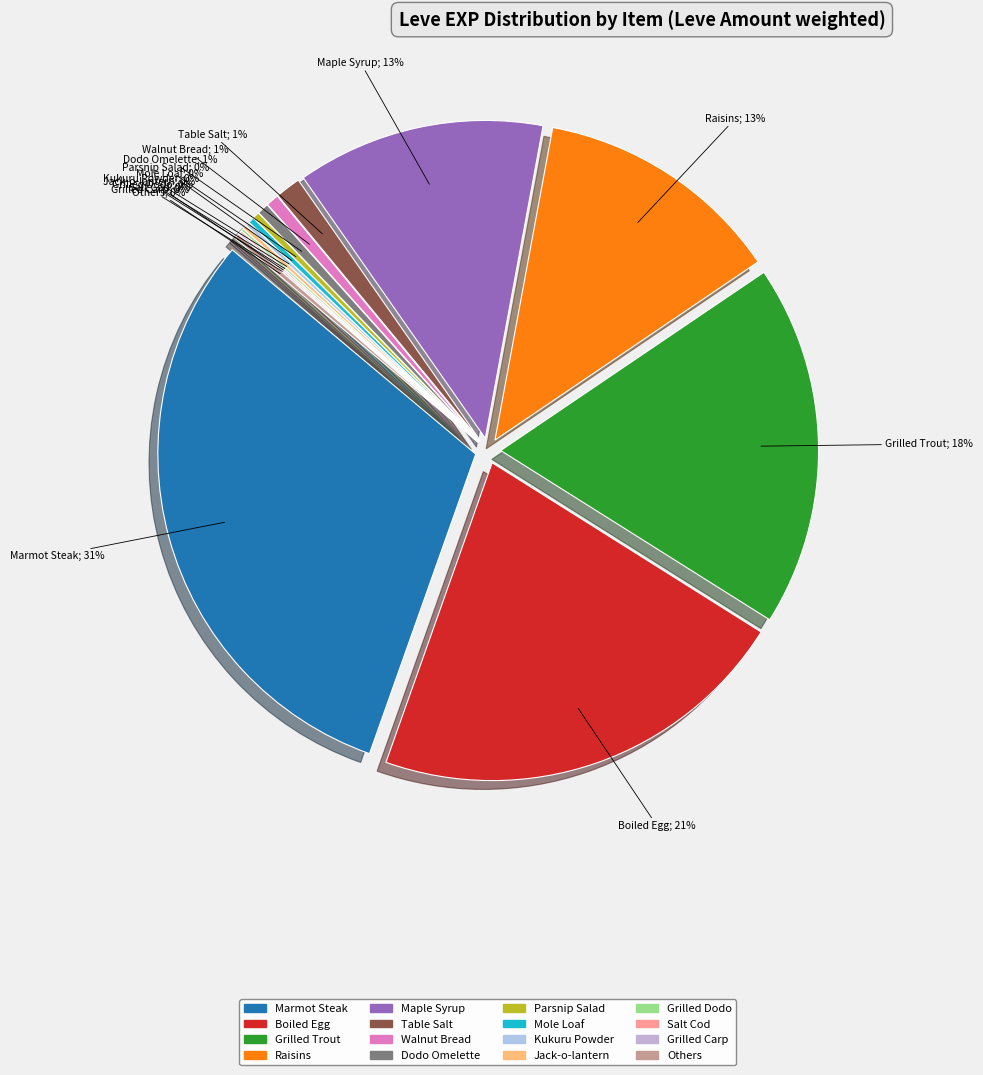

Is it true that Sweet Cream is 1% of the pie?

False